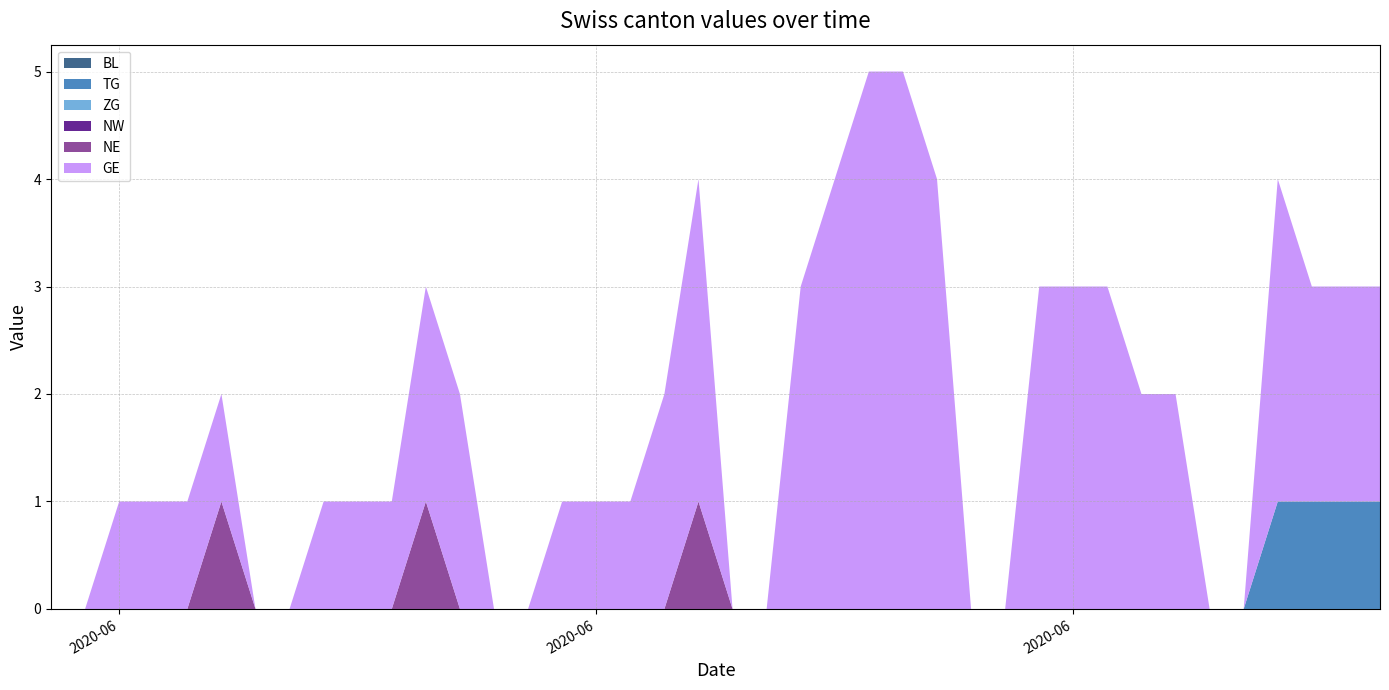

What is the label of the 8th point from the left?

2020-06-07